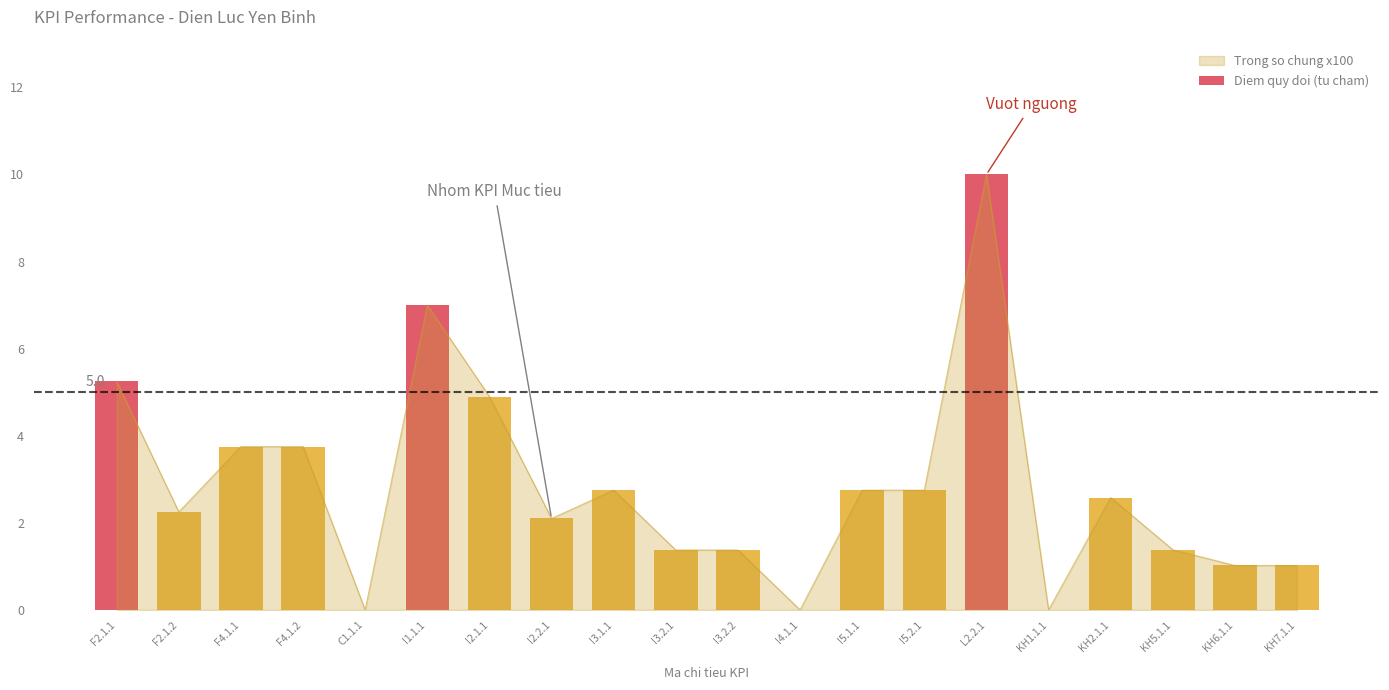

Between F4.1.2 and I4.1.1, which is larger?

F4.1.2